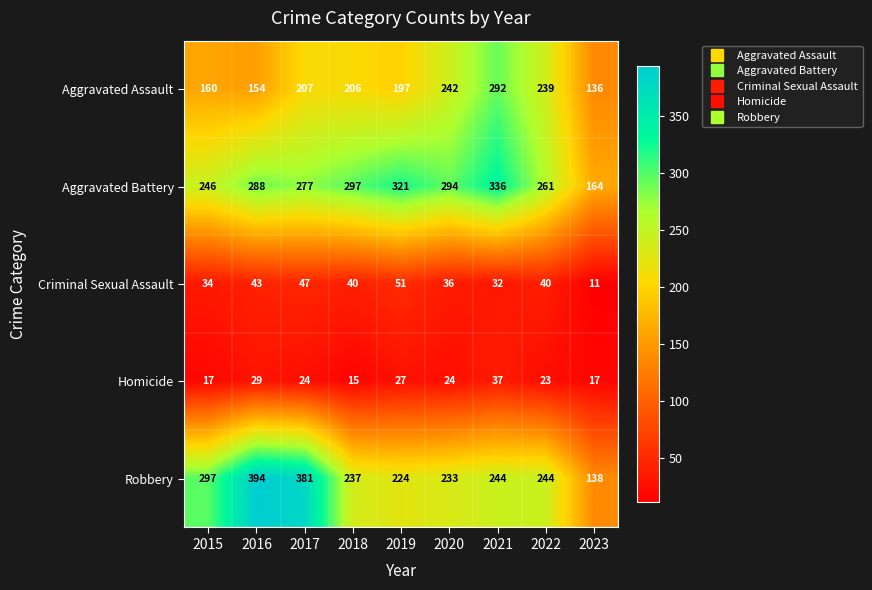

Between 2016 and 2023, which series saw the biggest shift?

Robbery